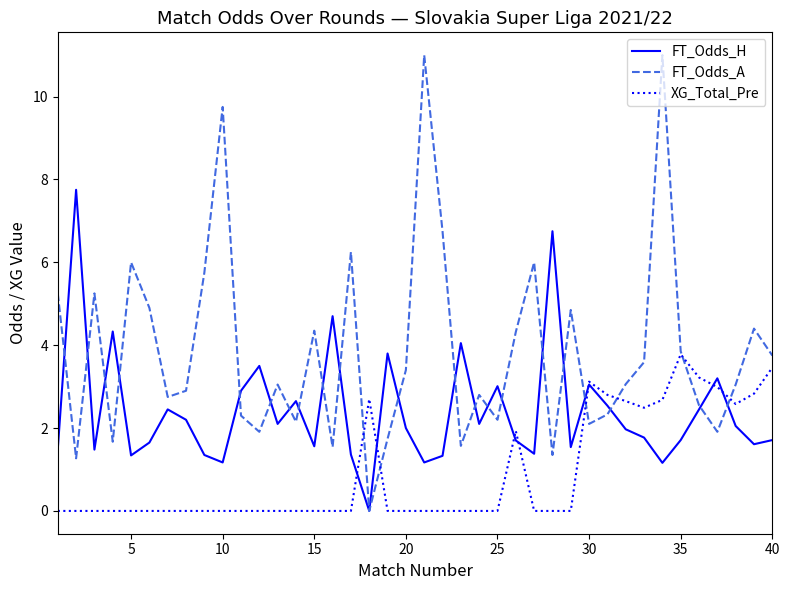

Rank the series by their average value, from highest to lowest.

FT_Odds_A, FT_Odds_H, XG_Total_Pre